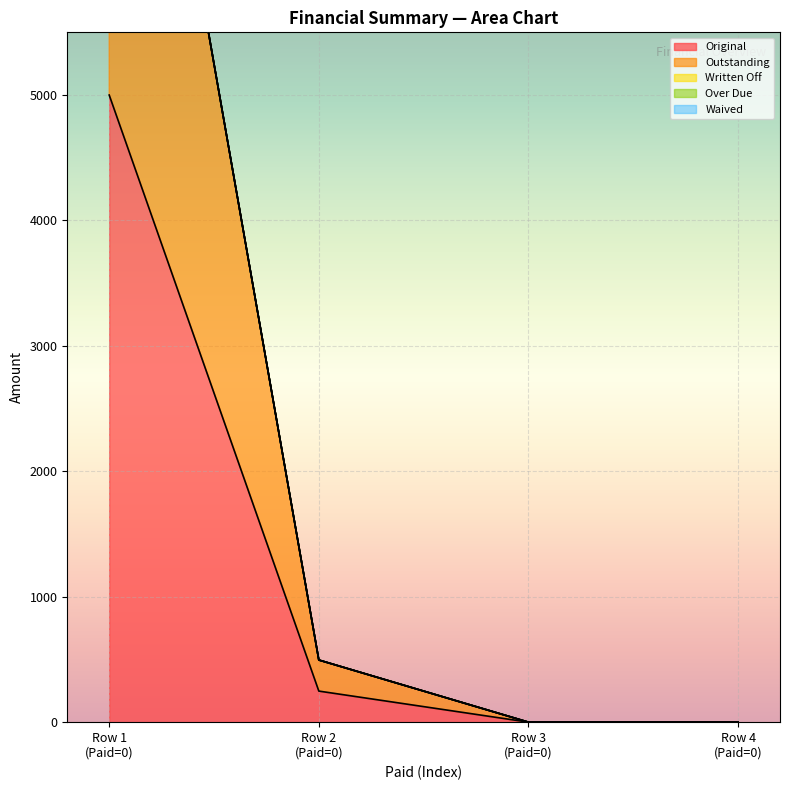

What is the difference between the highest and lowest values at 0?

5000.0